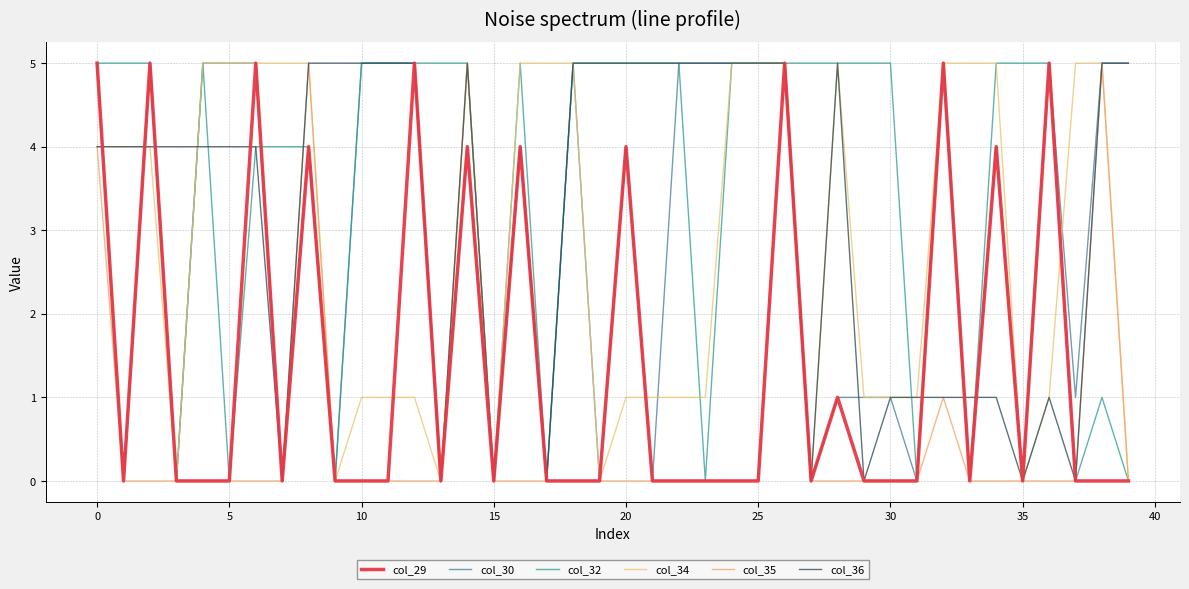

Does the chart display data point markers on the line(s)?

No